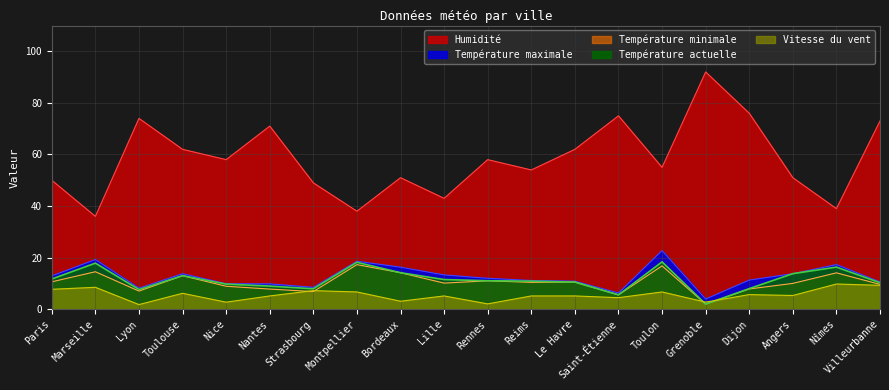

Is the value of Température minimale at Angers greater than the value of Humidité at Saint-Étienne?

No